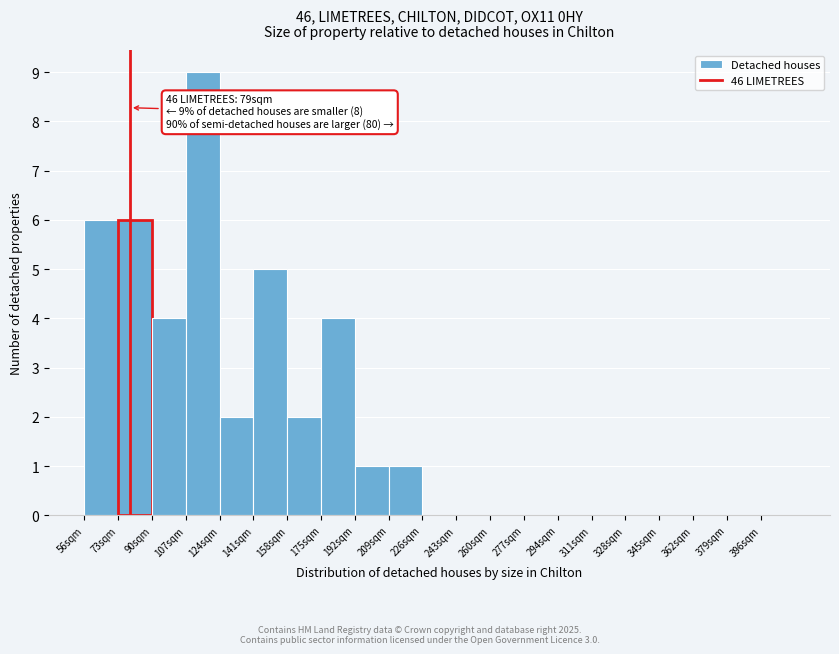

Which range on the x-axis has the tallest bar?

107 to 124